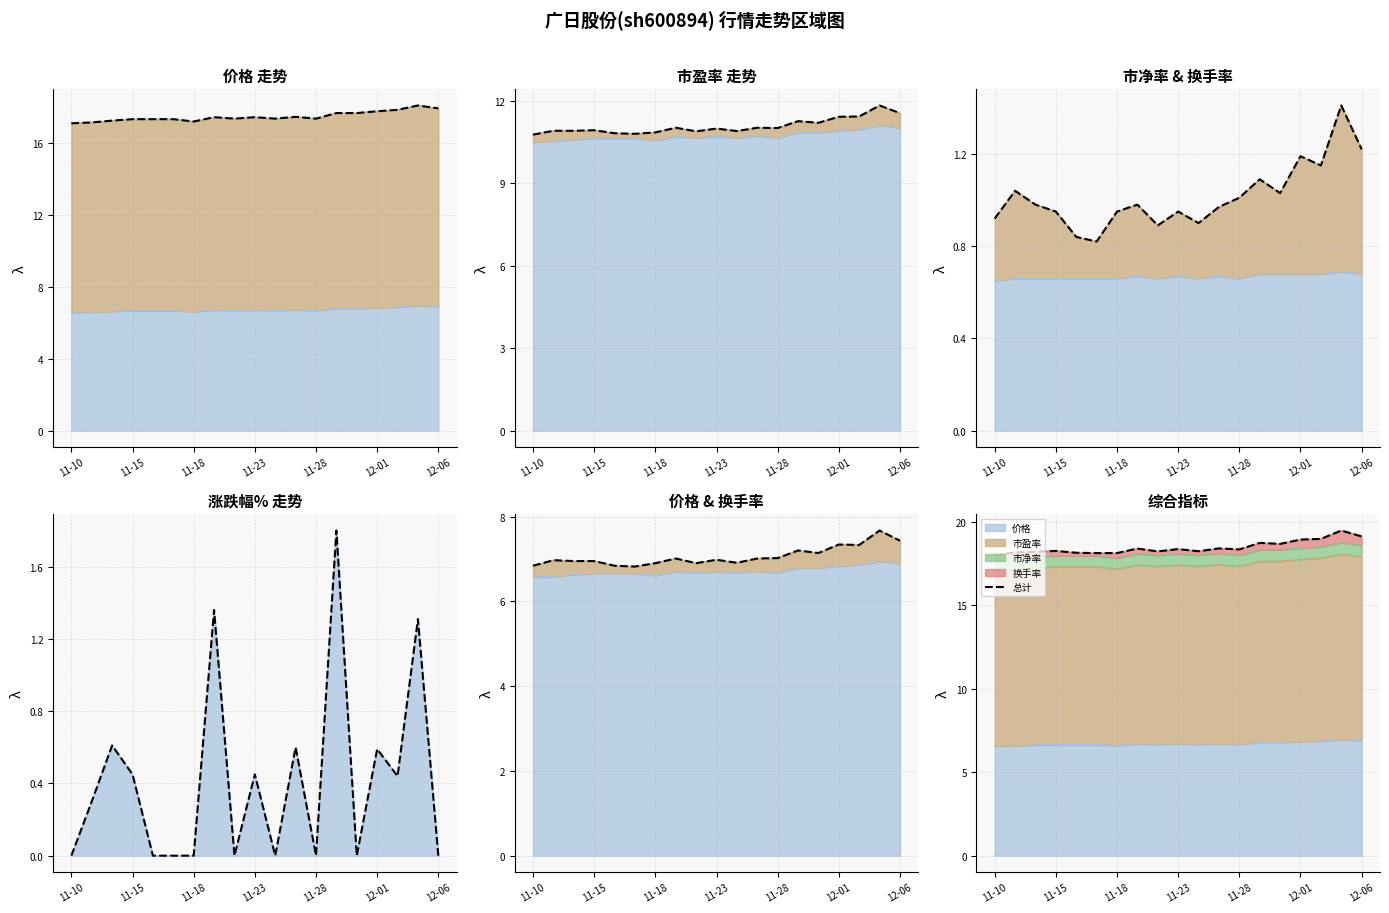

The chart shows a value of 25.5 at 10. True or false?

False